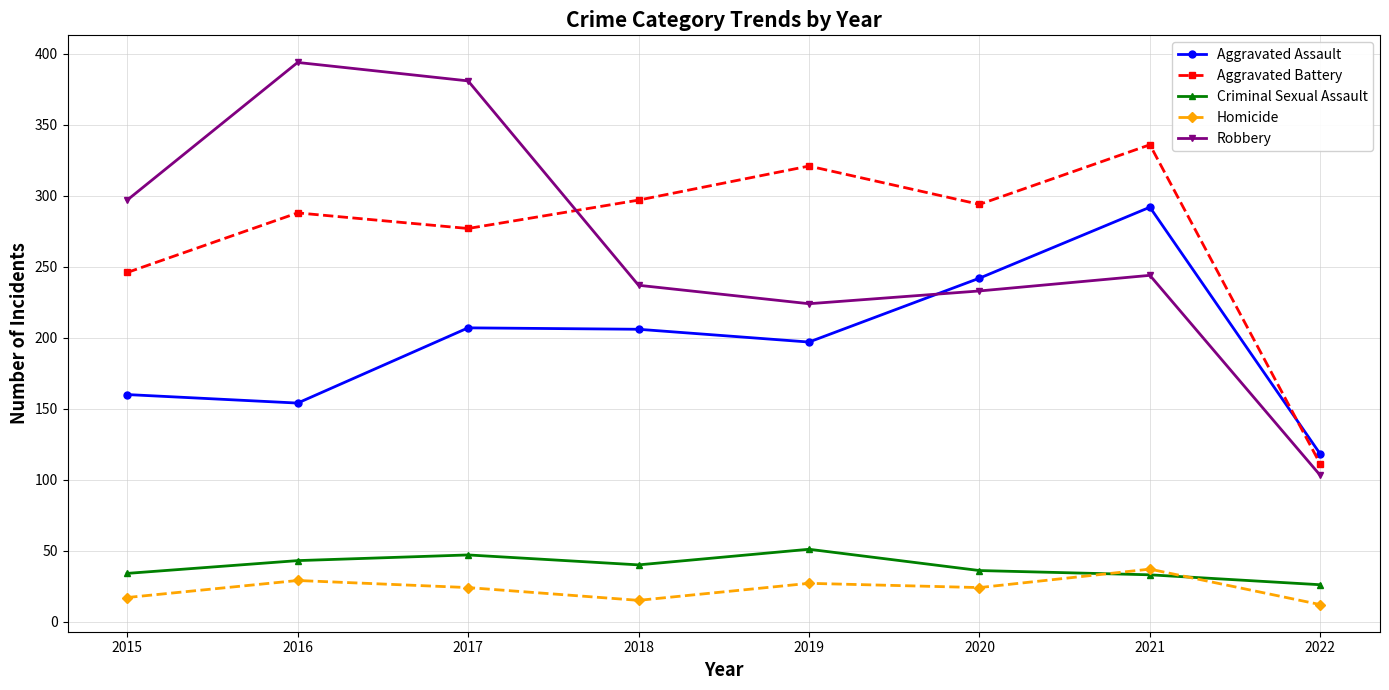

Which series changed the most between 2017 and 2018?

Robbery